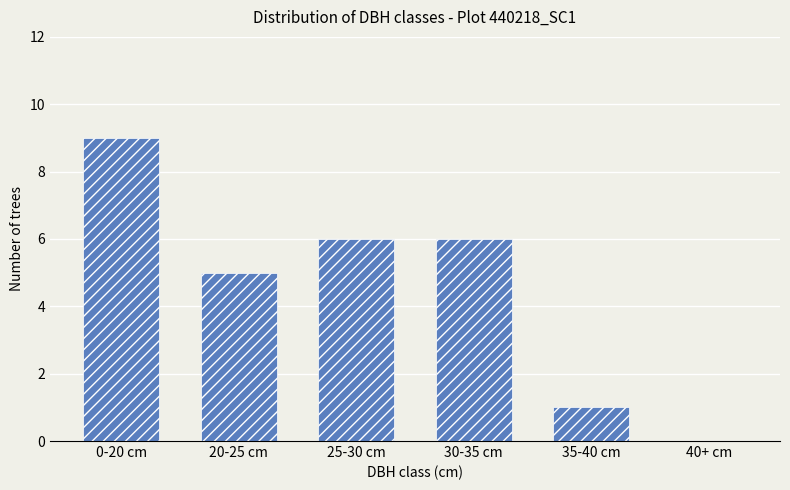

The chart shows a value of 0 at 40+ cm. True or false?

True